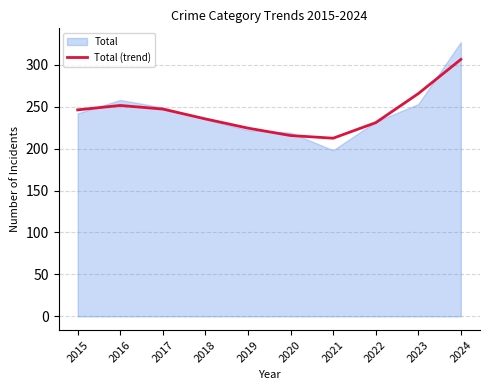

What is the value of the 7th point from the left?

212.4